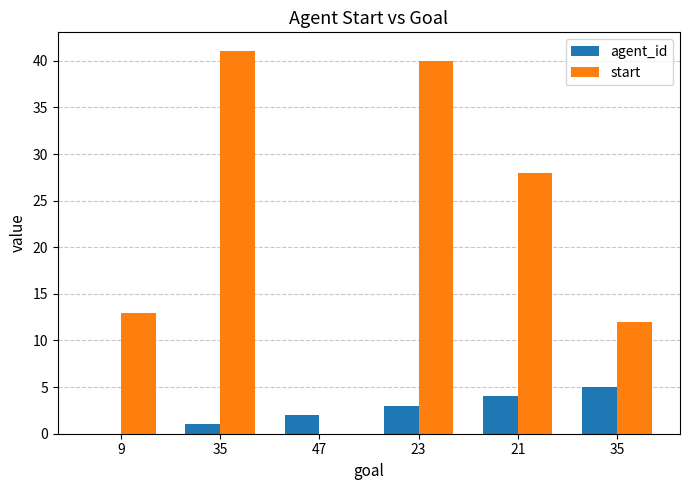

Reading left to right, transcribe all the data shown in this chart.

agent_id: 9=0	35=1	47=2	23=3	21=4	35=5
start: 9=13	35=41	47=0	23=40	21=28	35=12